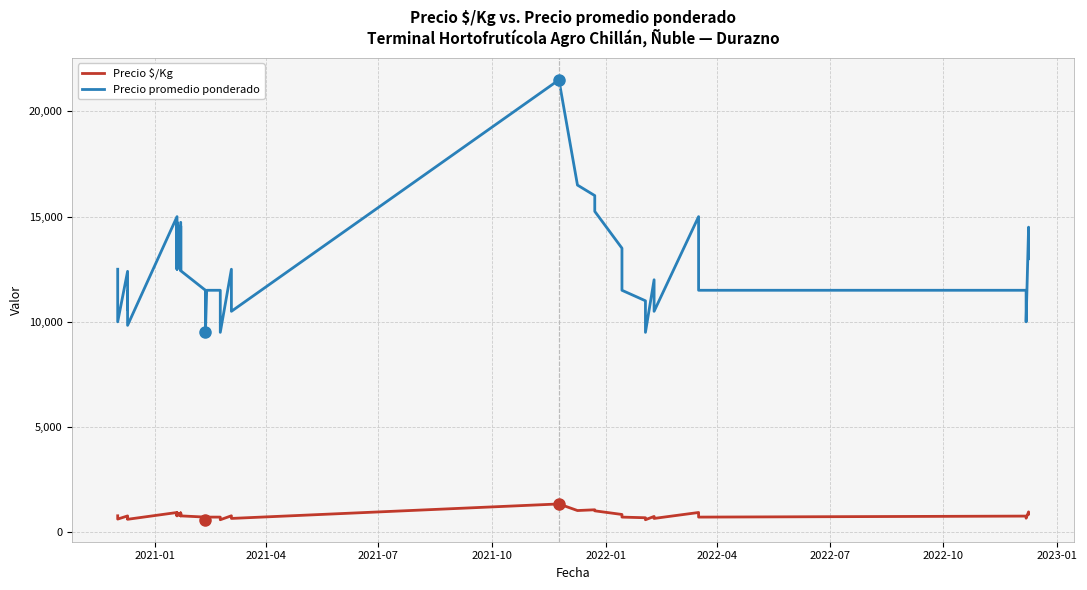

How many lines are shown in the chart?

2